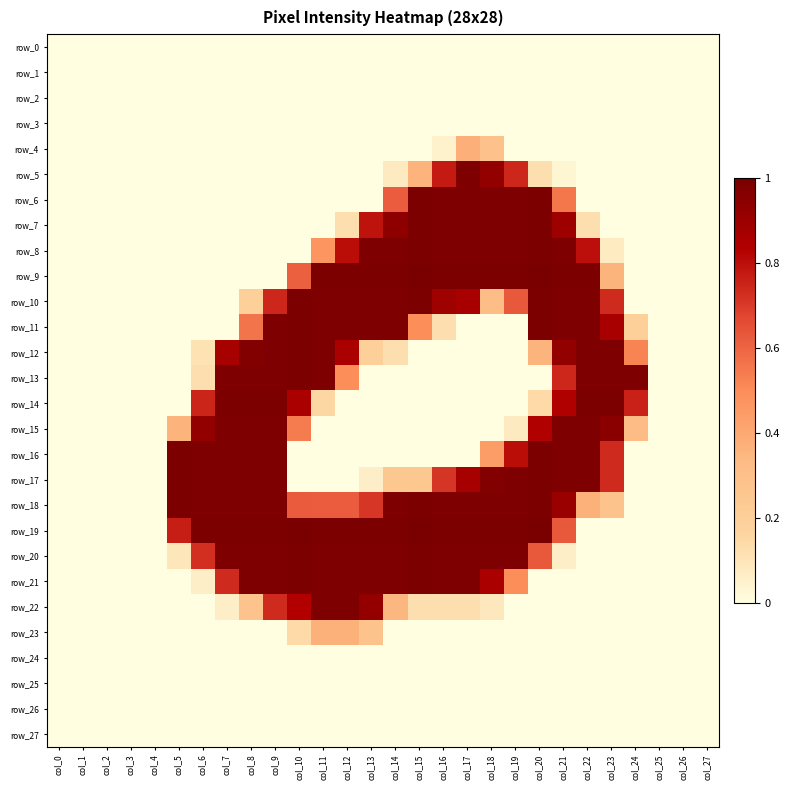

Which has a higher value, col_21 or col_11?

col_21